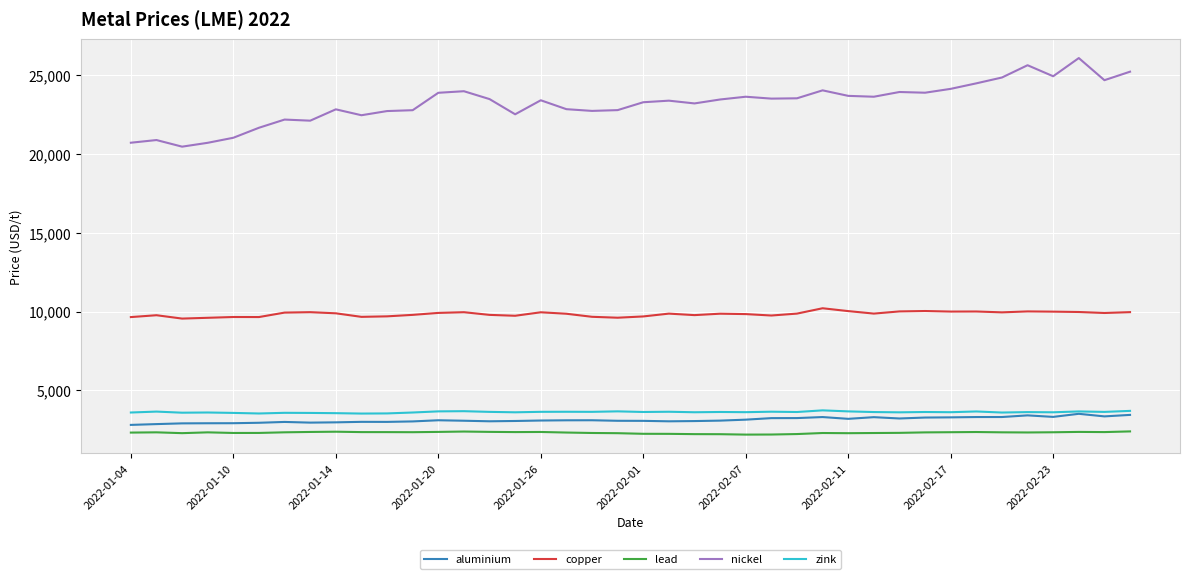

Which series has the largest total across all categories?

nickel